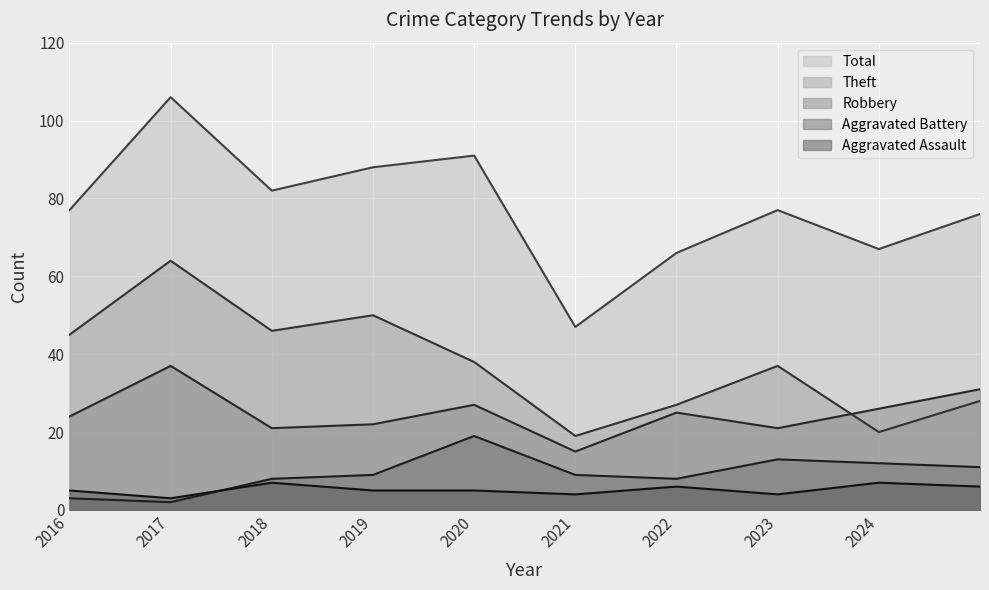

How many lines are shown in the chart?

5